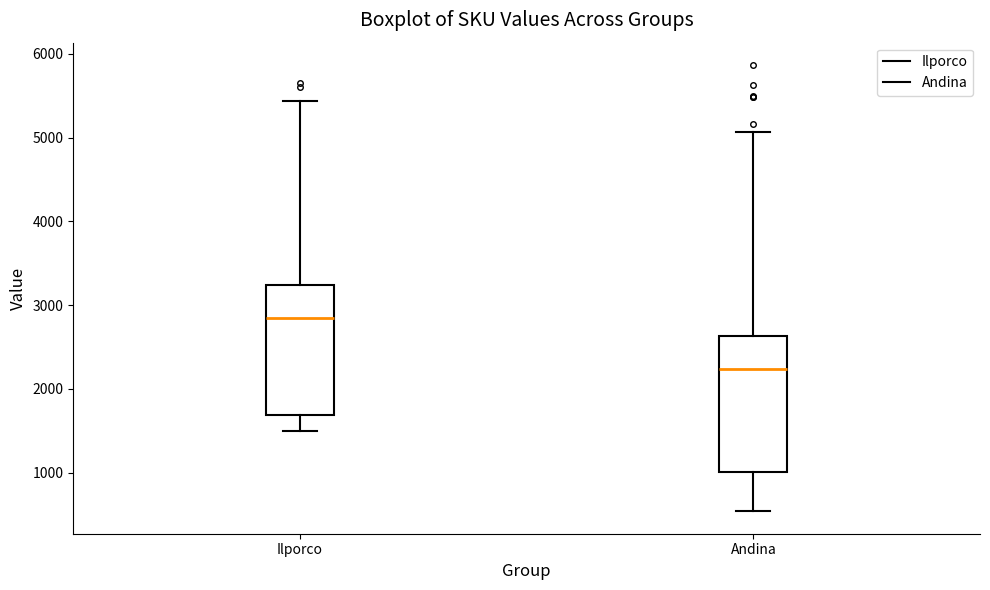

Reading left to right, transcribe this box plot: for each box, give where its median line is, the range the box spans, and where its two whiskers end, as read against the y-axis. The values are not printed on the chart, so give them approximately, as read against the axis.

Ilporco: median 2800, box 1700 to 3200, whiskers 1500 to 5400
Andina: median 2200, box 1000 to 2600, whiskers 500 to 5100